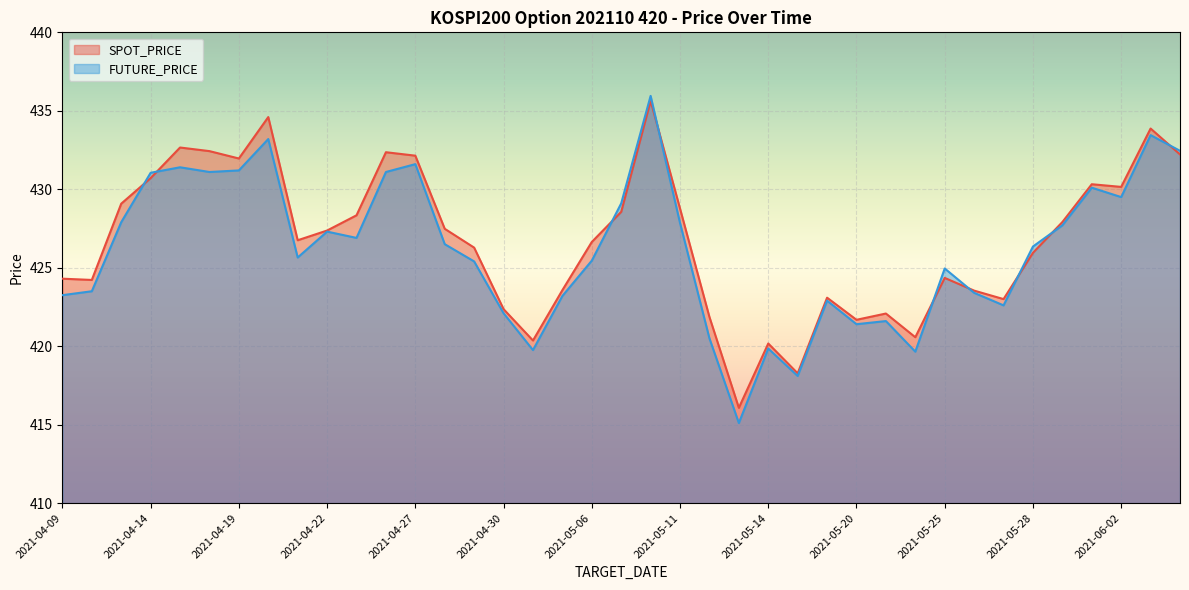

Between 2021-05-17 and 2021-04-12, which is larger?

2021-04-12